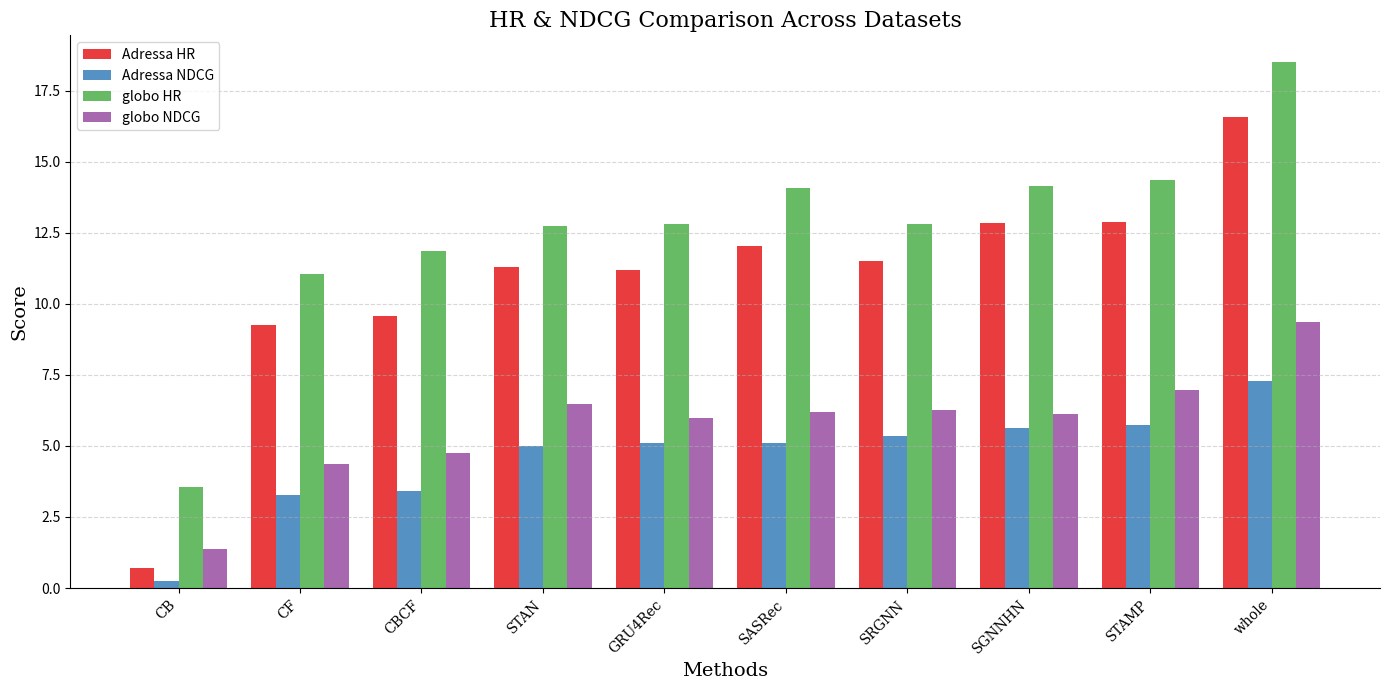

What value does the globo HR series have at STAN?

12.7